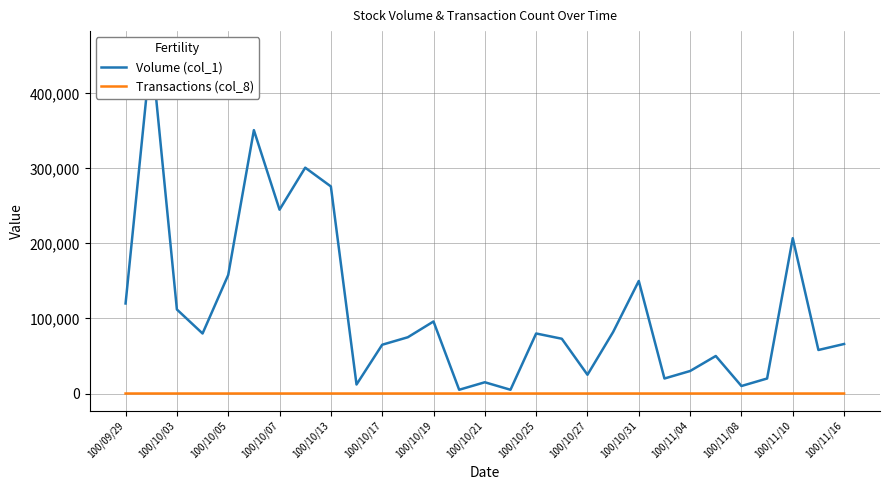

The value of Transactions (col_8) at 17 is 1. True or false?

False